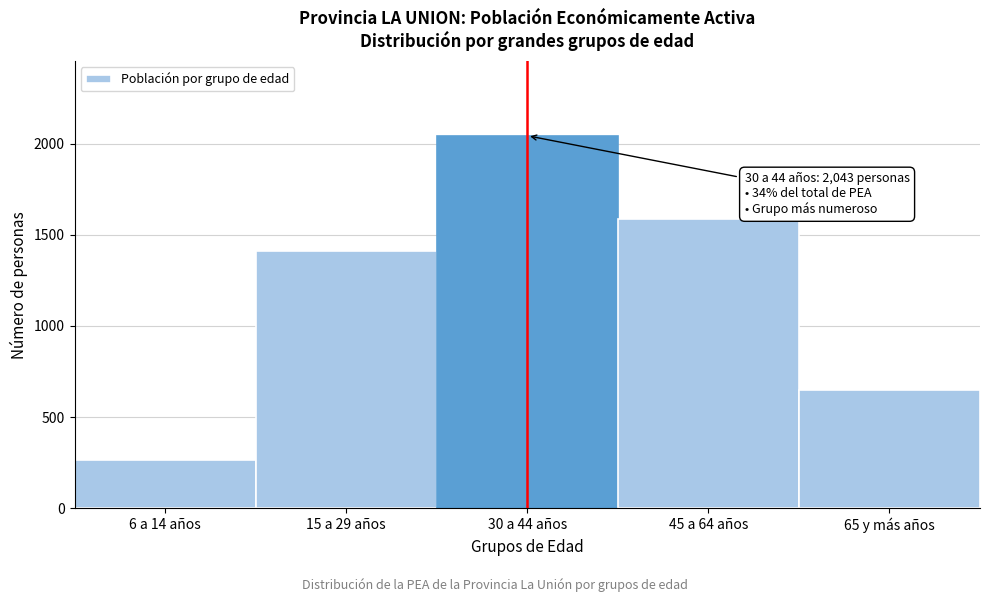

Reading left to right, list all the values displayed in this chart.

264	1411	2043	1584	649